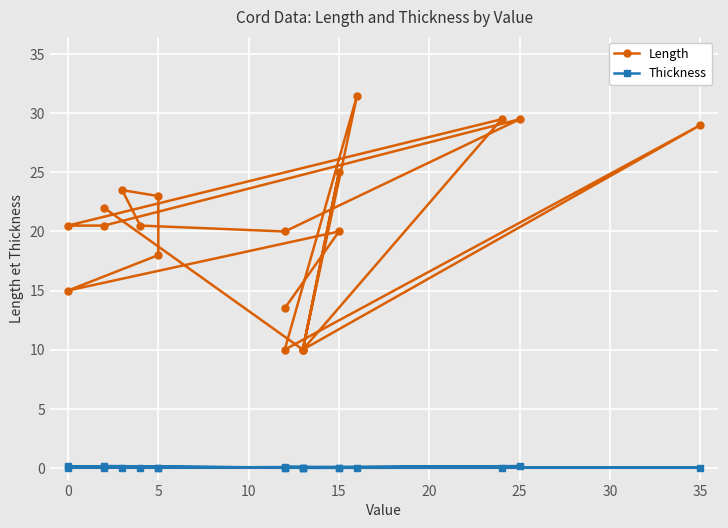

The value of Length at 15 is 5.5. True or false?

False